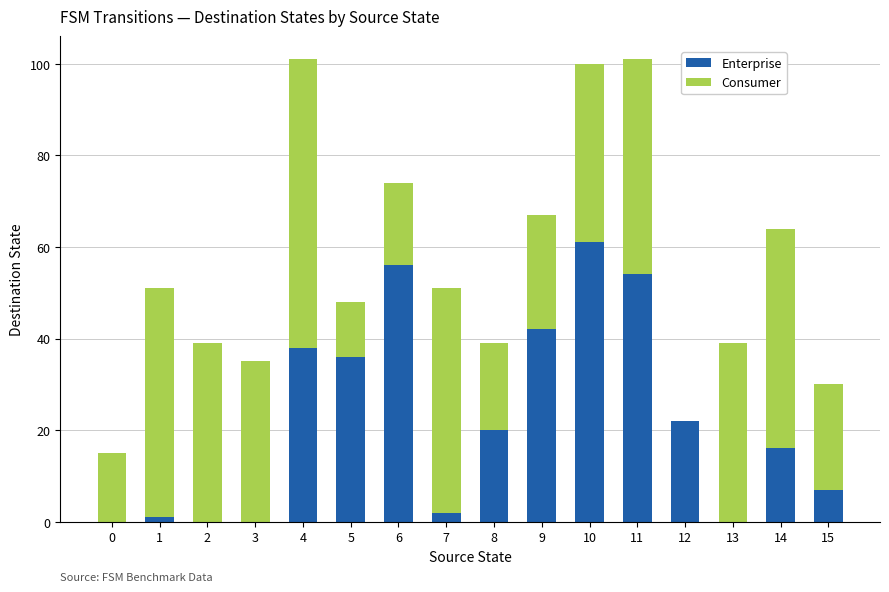

Which category has the highest value in the Enterprise series?

10